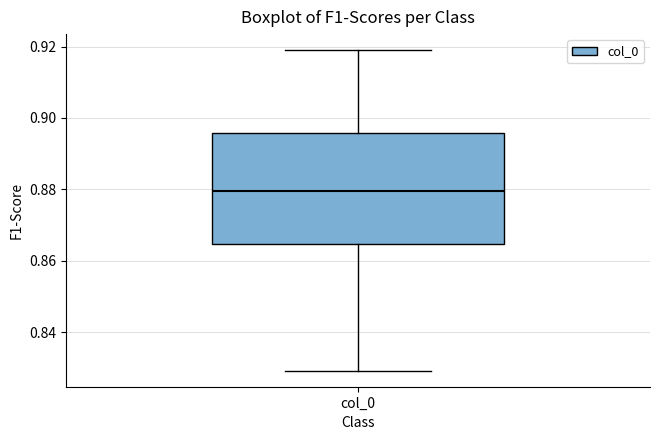

Transcribe this box plot: give where the median line is, the range the box spans, and where the two whiskers end, as read against the y-axis. The values are not printed on the chart, so give them approximately, as read against the axis.

median 0.880, box 0.864 to 0.896, whiskers 0.830 to 0.918